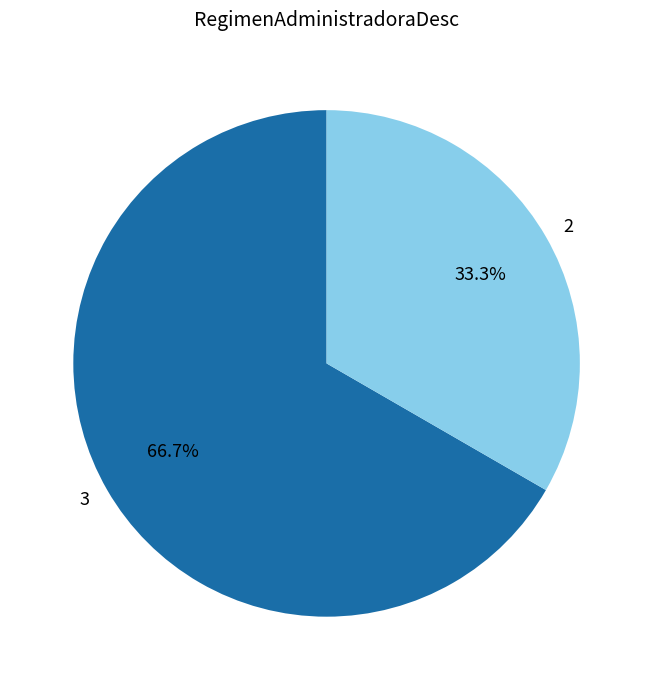

To the nearest percent, what is the average slice percentage?

50%